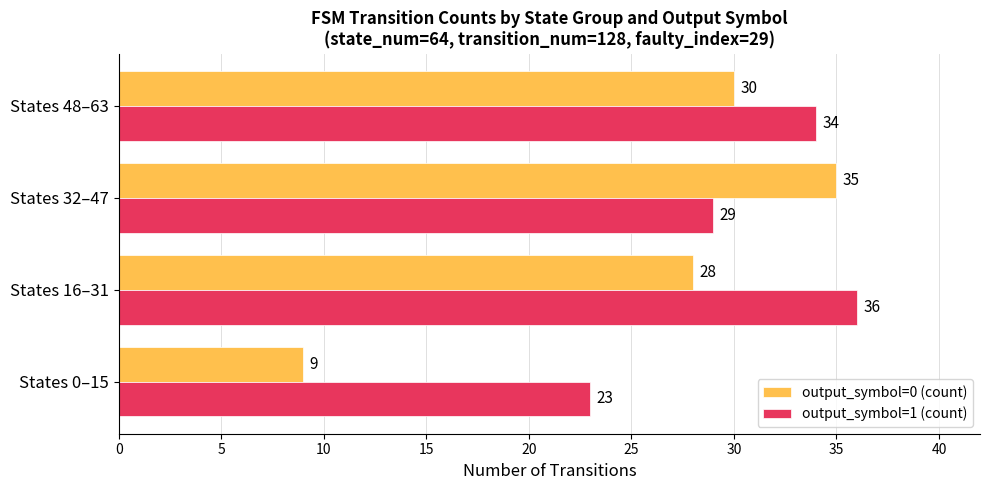

Is it true that output_symbol=0 (count) equals 10 at States 48–63?

False